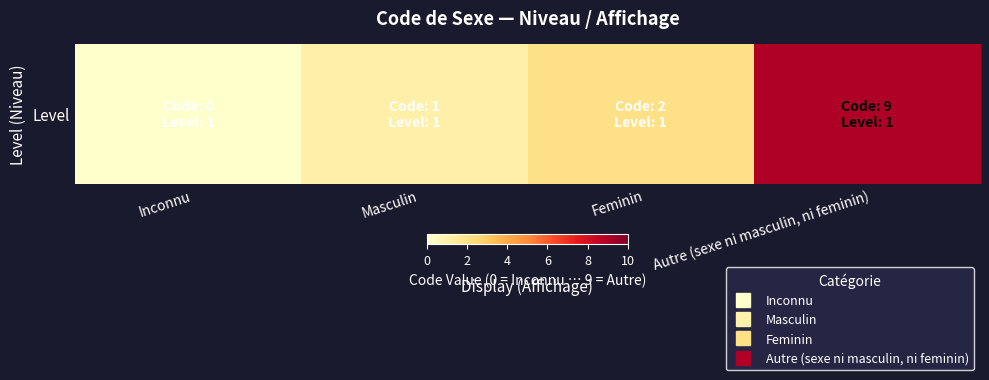

Reading left to right, what are all the values shown in this chart?

Inconnu=0	Masculin=1	Feminin=2	Autre (sexe ni masculin, ni feminin)=9